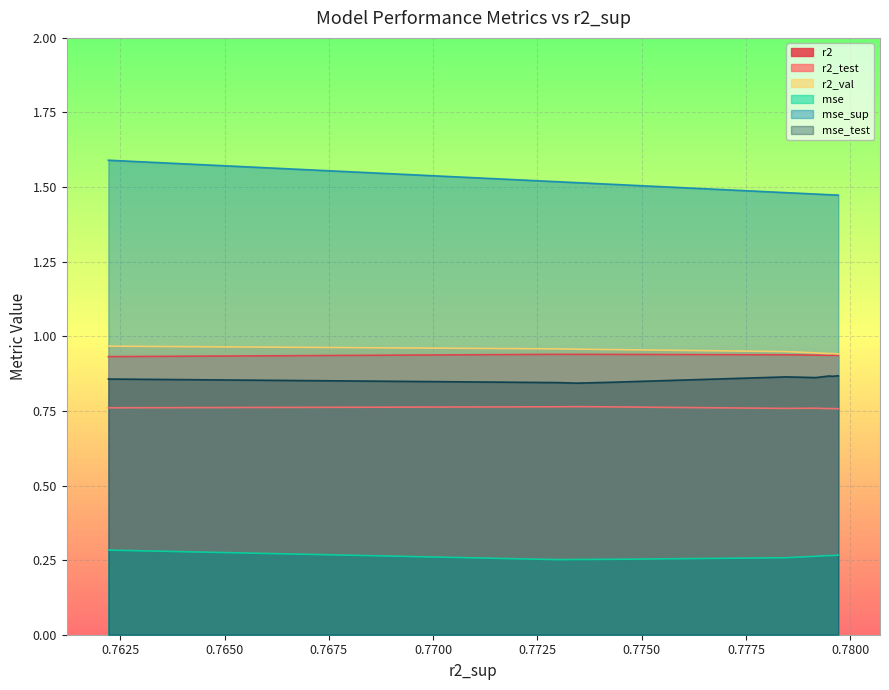

Rank the series at model_4_12_4 from lowest to highest value.

mse, r2_test, mse_test, r2, r2_val, mse_sup